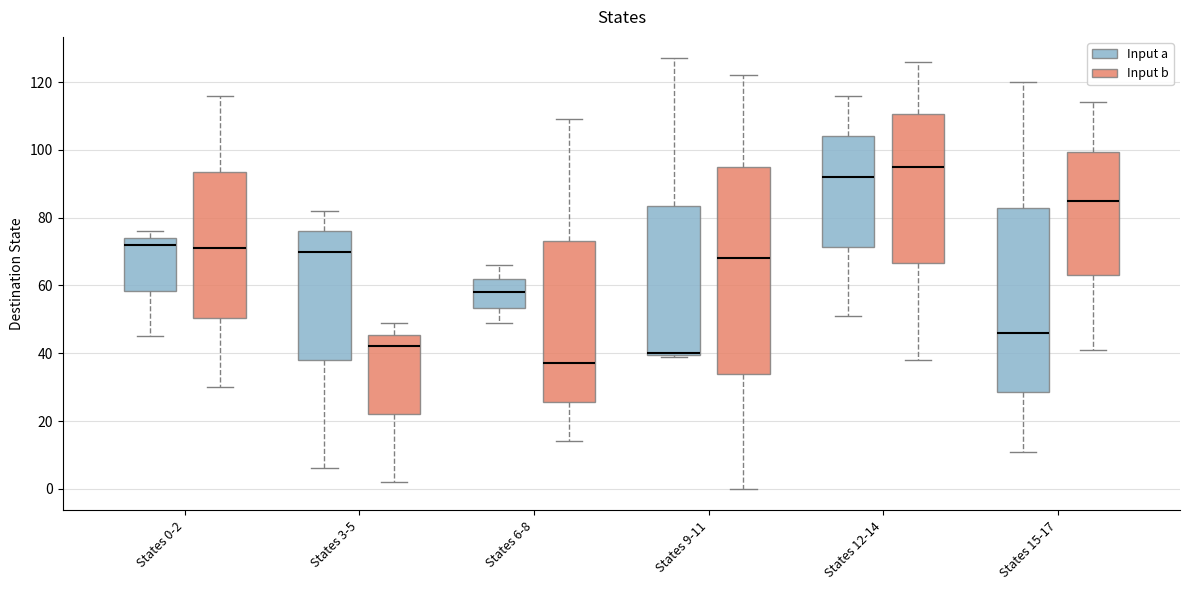

Comparing the boxes themselves (not the whiskers), which one is the tallest?

States 9-11 (Input b)